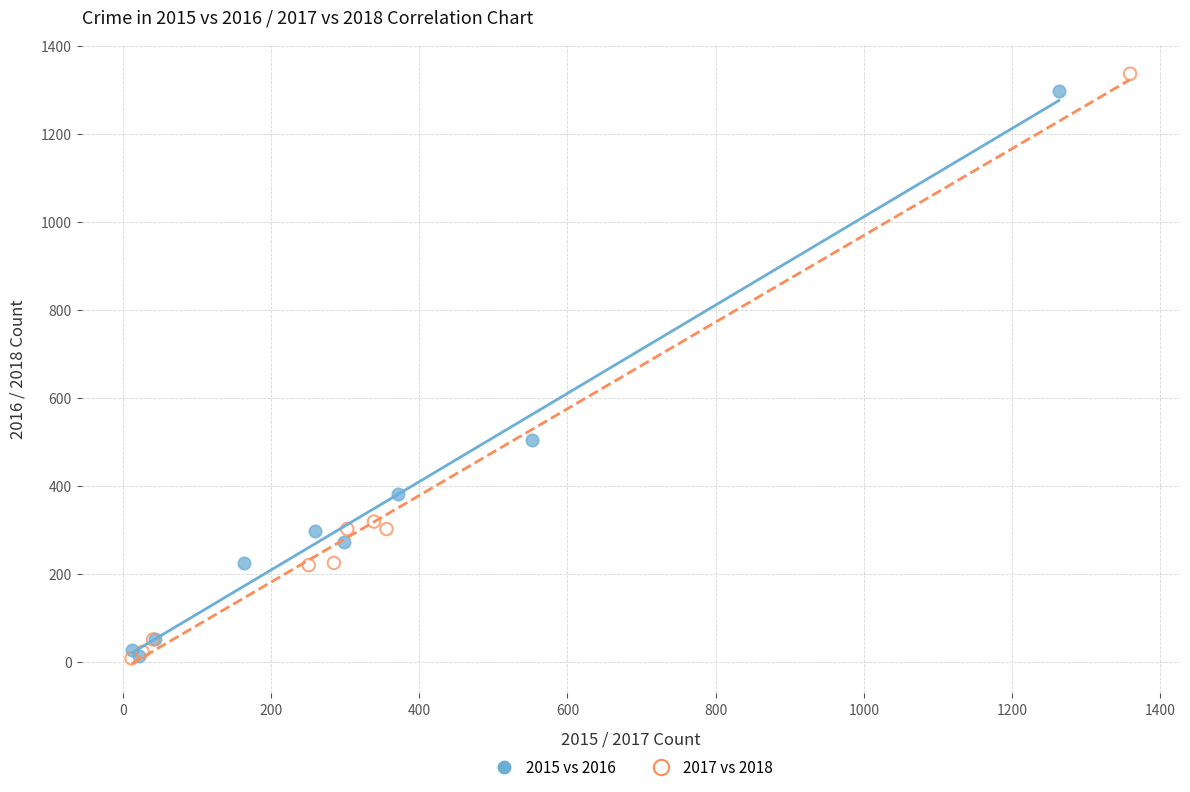

Which series has the widest spread of Y values?

2017 vs 2018